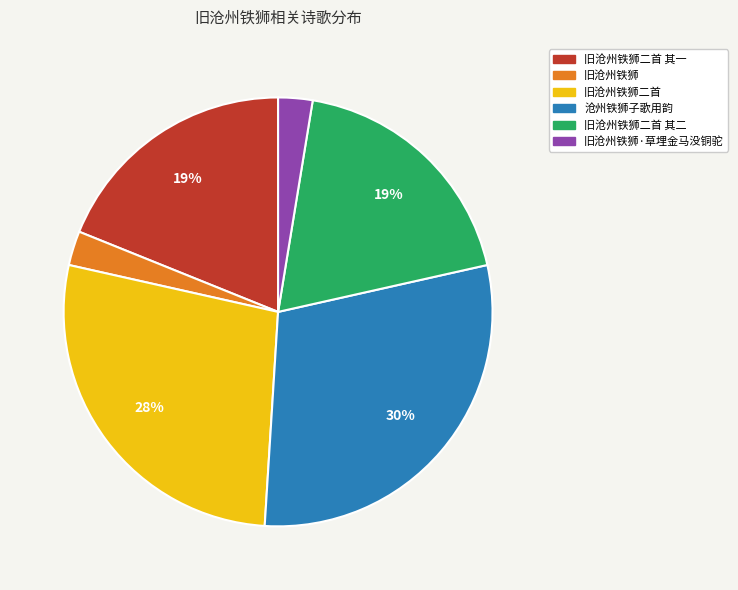

What percentage is the 旧沧州铁狮·草埋金马没铜驼 slice, to the nearest percent?

3%